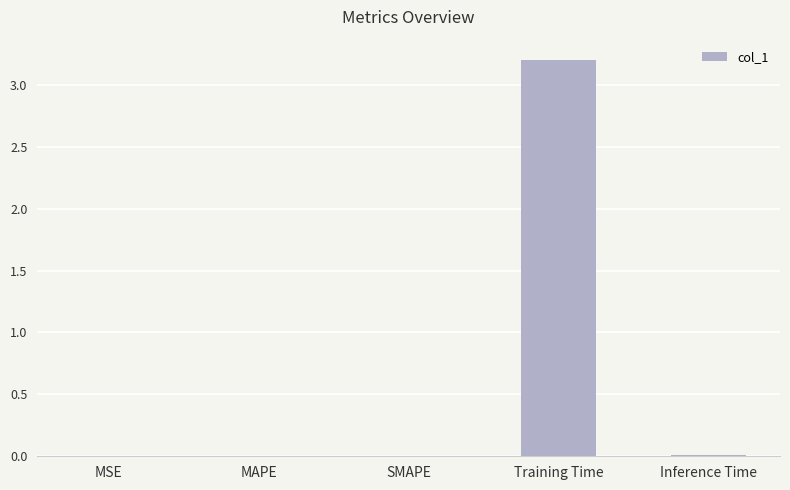

Which category has the highest value across all series?

Training Time